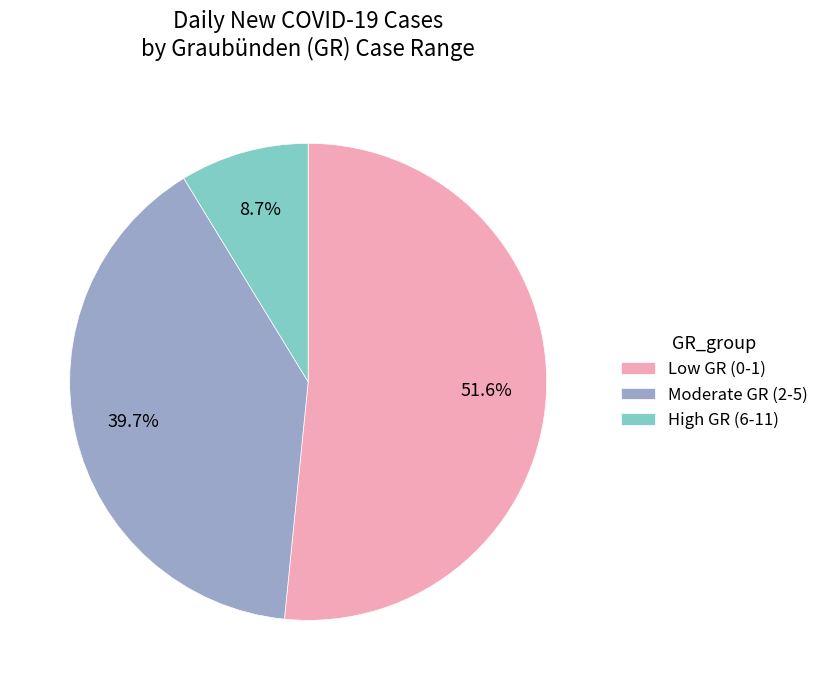

Rank the categories by value from lowest to highest.

High GR (6-11), Moderate GR (2-5), Low GR (0-1)